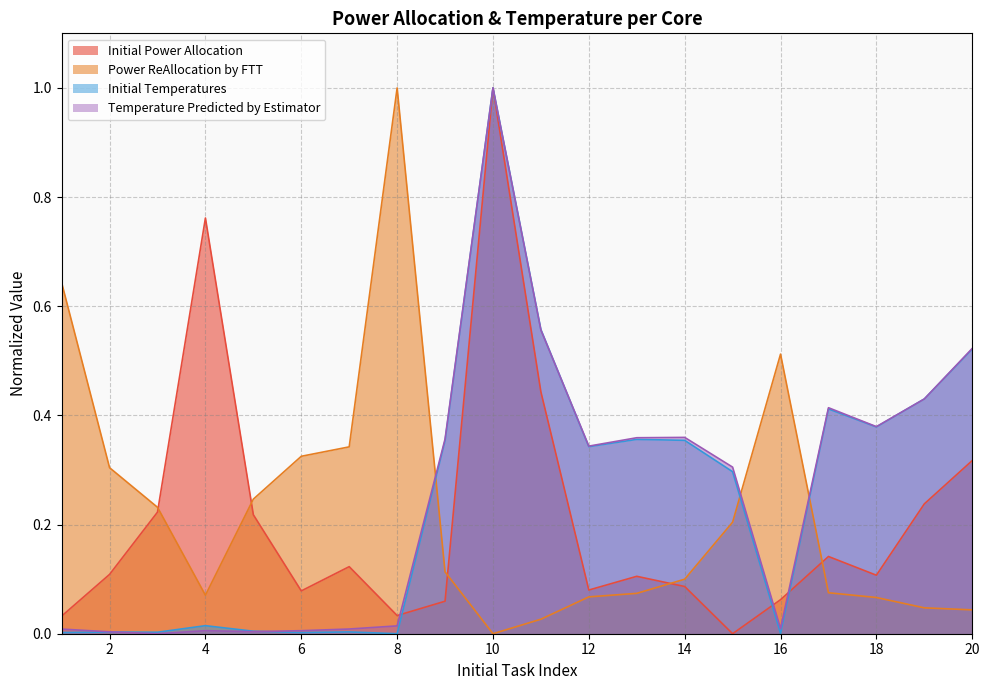

What is the total value across all series at 11?

1.6